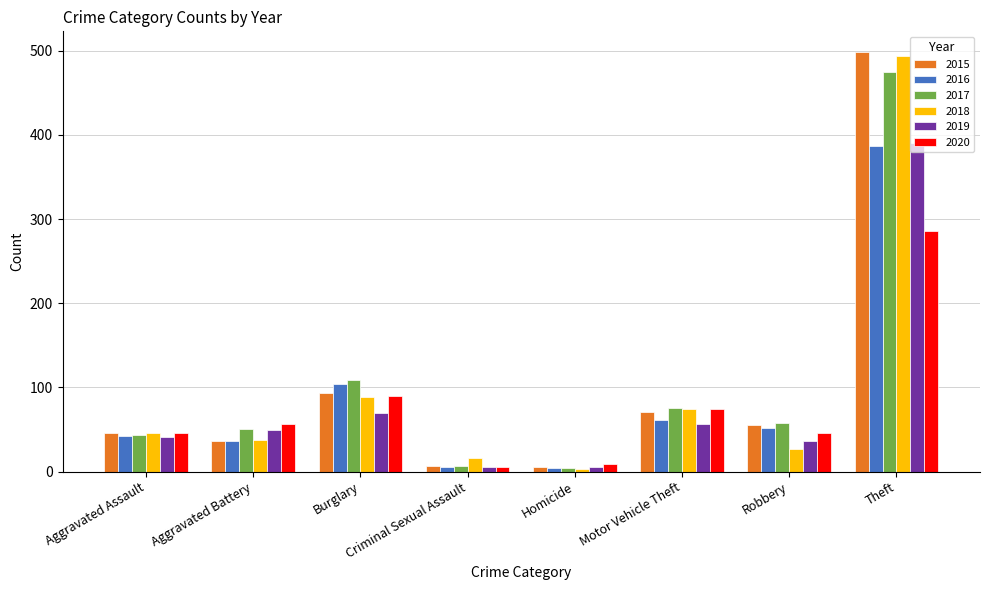

The value of 2020 at Theft is 495. True or false?

False